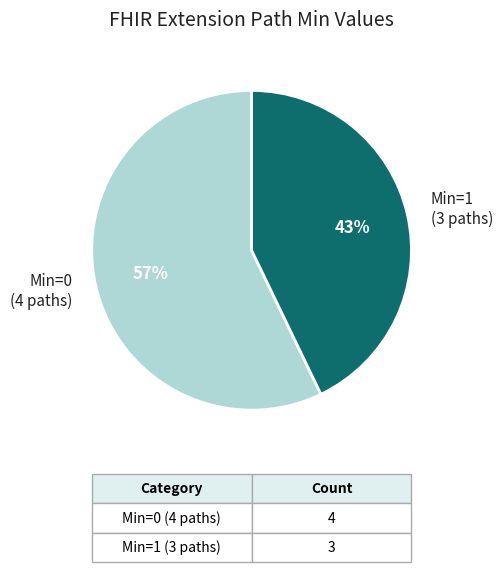

Between Min=1 (3 paths) and Min=0 (4 paths), which is larger?

Min=0 (4 paths)